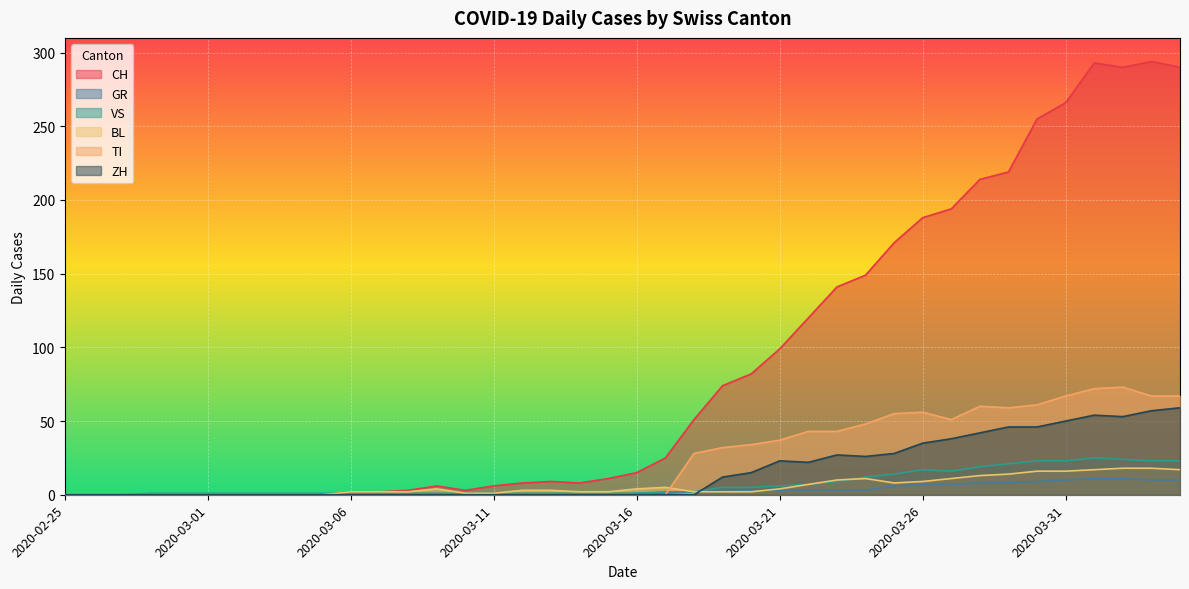

What is the difference between the TI values at 2020-03-19 and 2020-03-05?

32